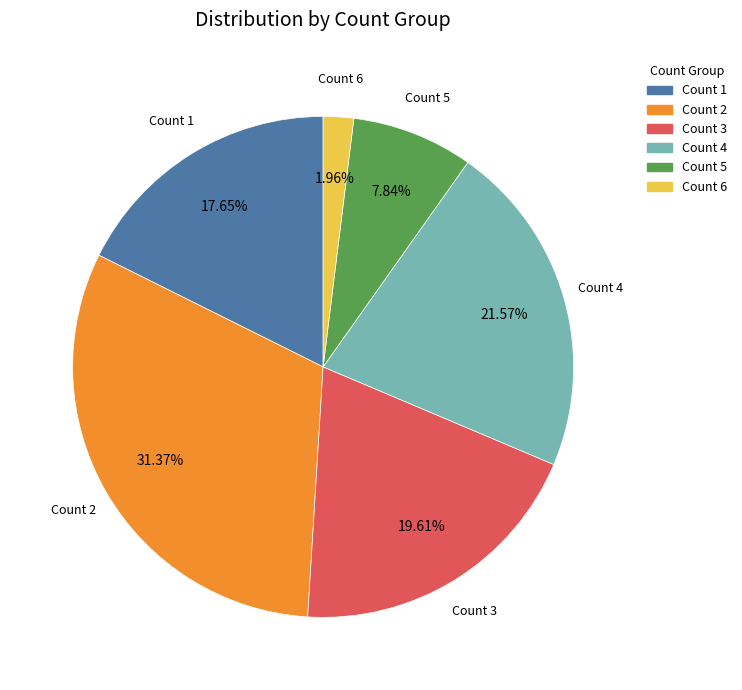

Combined, do Count 5 and Count 1 account for over 50%?

No